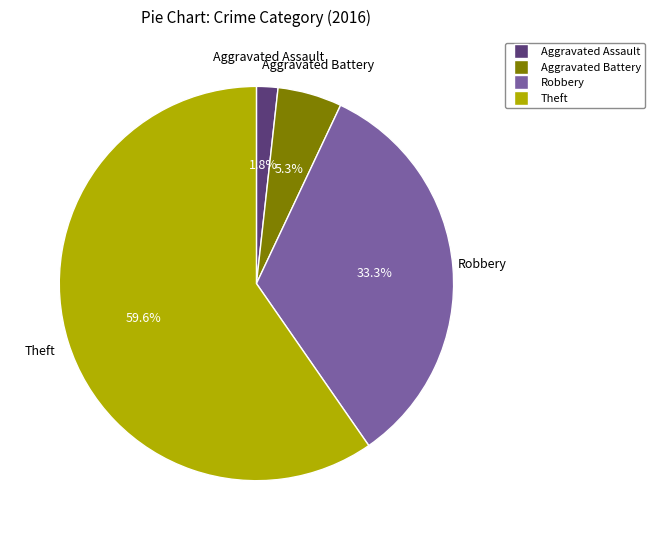

To the nearest percent, what portion does Robbery represent?

33%